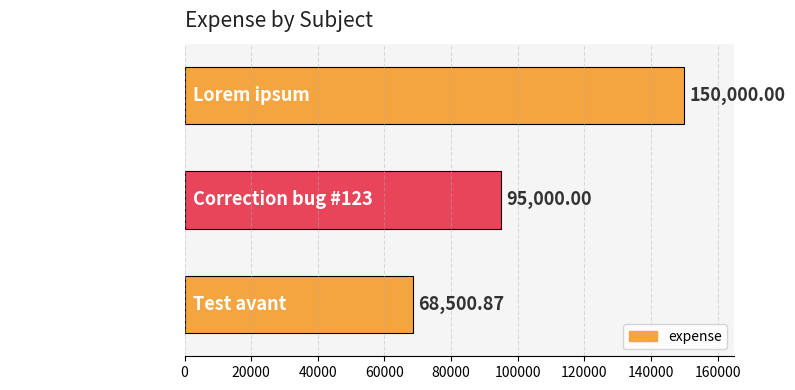

Which category has the lowest value across all series?

Test avant